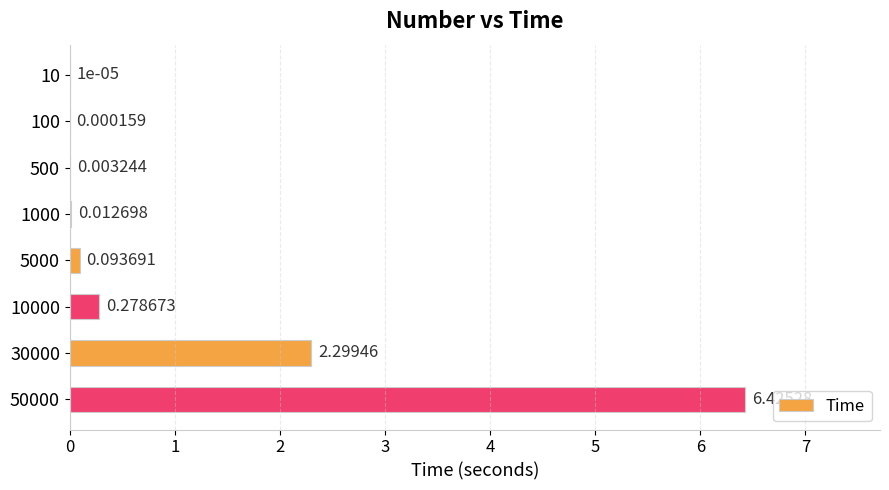

Where is the data nearest to the value 3?

30000